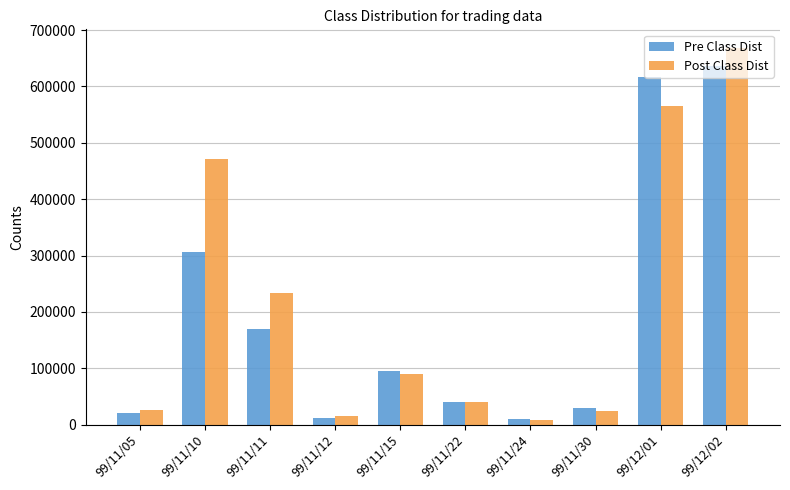

What is the difference between the Pre Class Dist values at 99/12/02 and 99/11/12?

625000